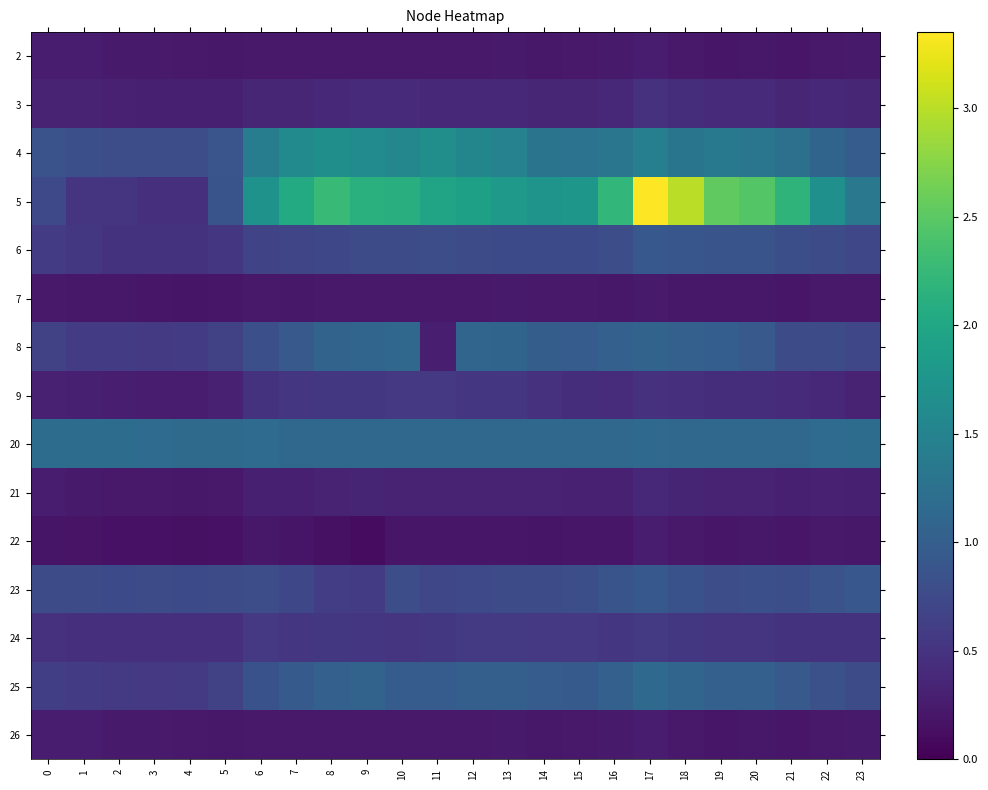

Which label corresponds to the largest value in the chart?

17